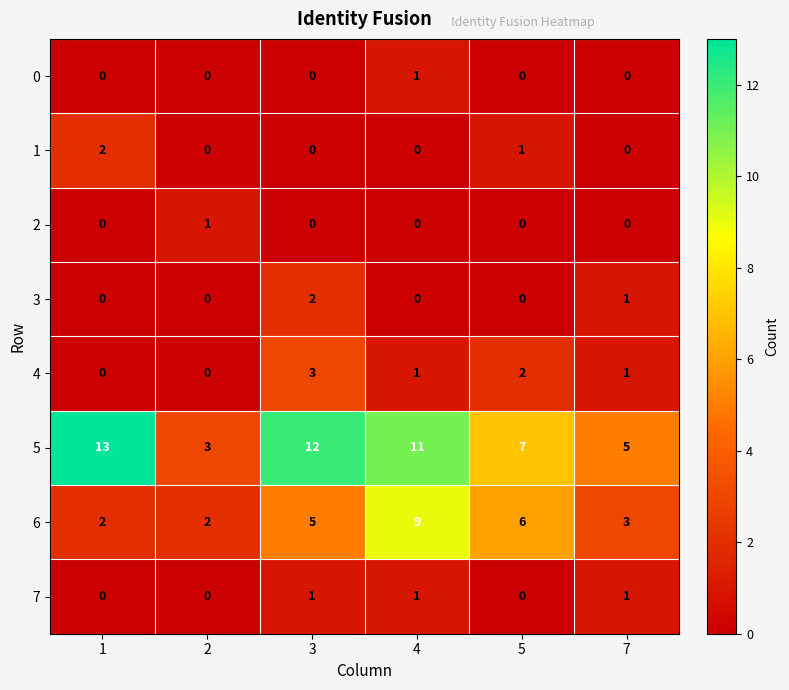

The 1 series shows 1 at 5. True or false?

True